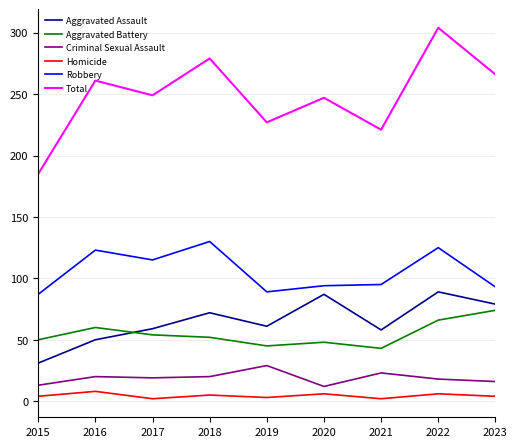

True or false: Robbery and Aggravated Assault cross at least once.

False